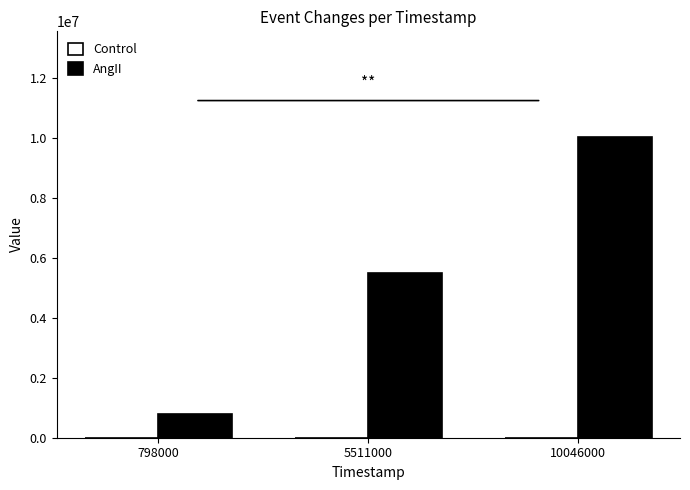

Which series has the largest total across all categories?

AngII